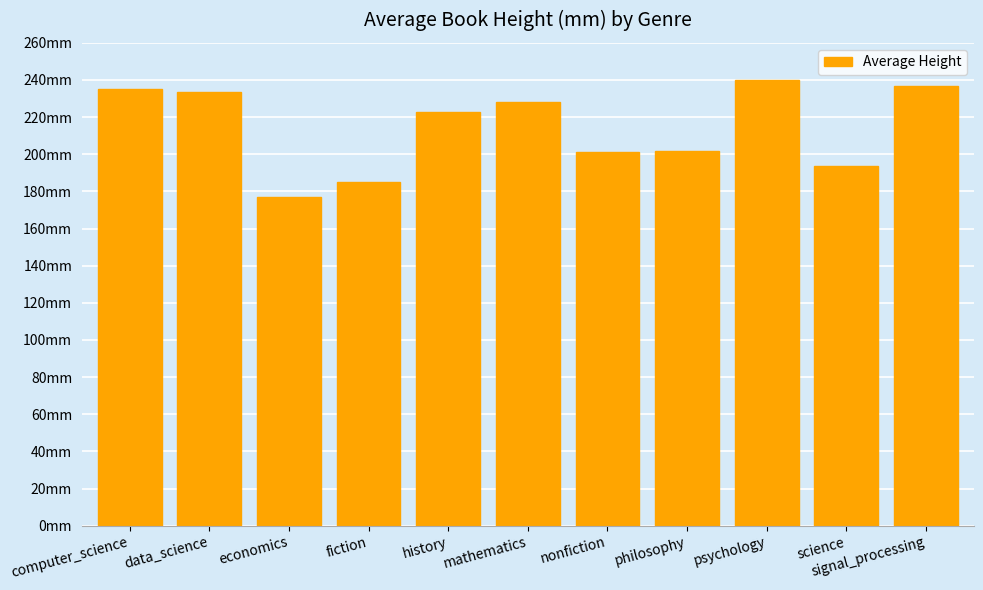

What is the label of the 2nd bar from the right?

science